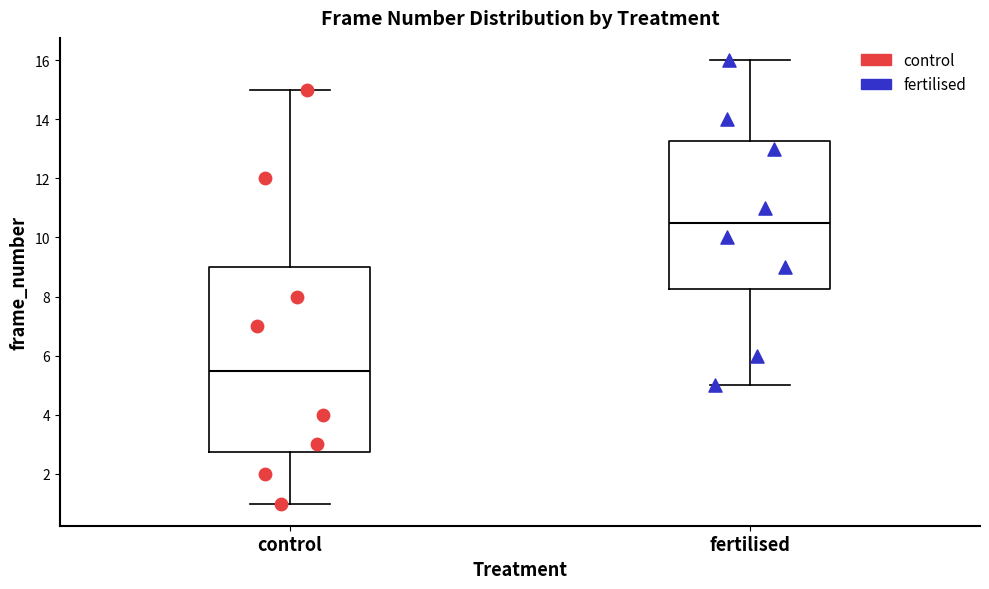

Where does the upper whisker of the box for control end on the y-axis? The values are not printed on the chart, so give them approximately, as read against the axis.

15.0